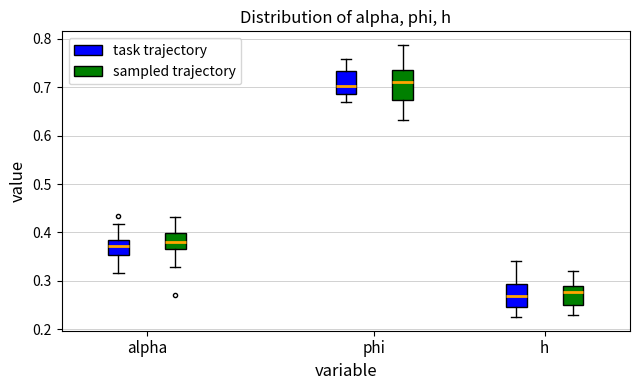

Comparing the boxes themselves (not the whiskers), which one is the tallest?

phi (sampled trajectory)